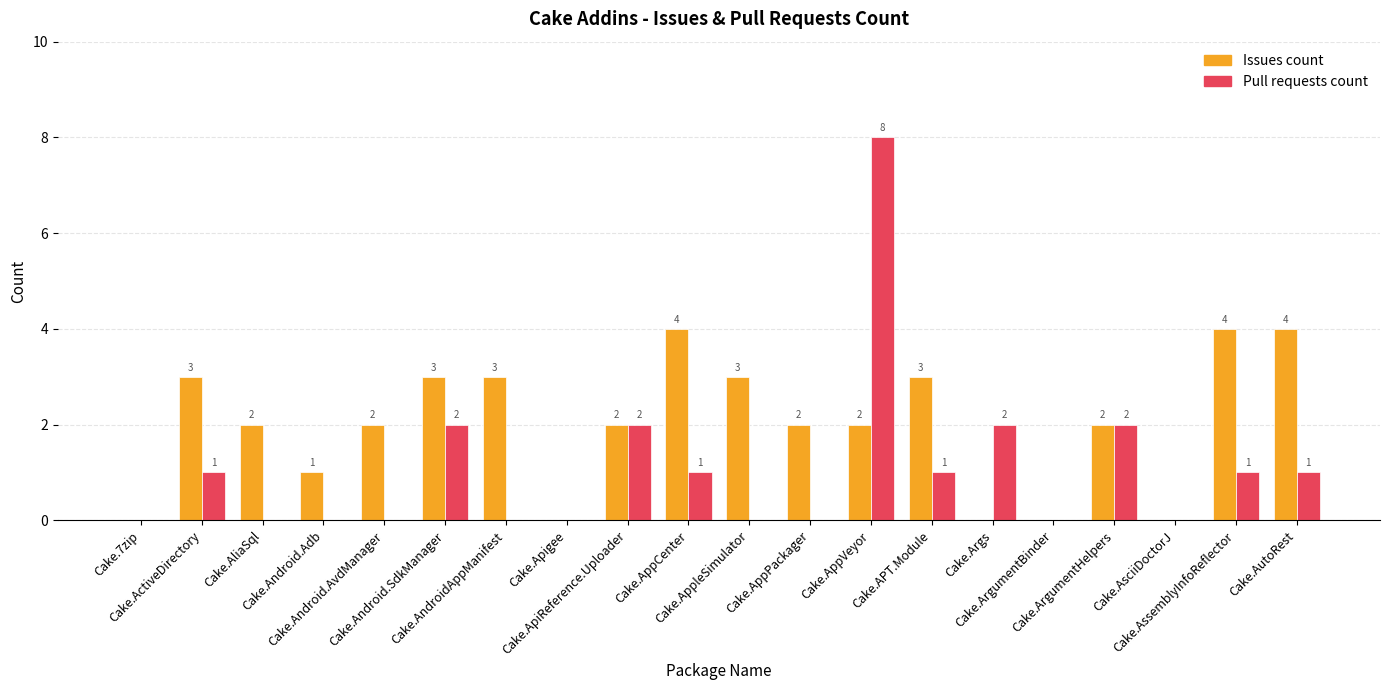

Reading left to right, what are all the values shown in this chart?

Issues count: 0	3	2	1	2	3	3	0	2	4	3	2	2	3	0	0	2	0	4	4
Pull requests count: 0	1	0	0	0	2	0	0	2	1	0	0	8	1	2	0	2	0	1	1